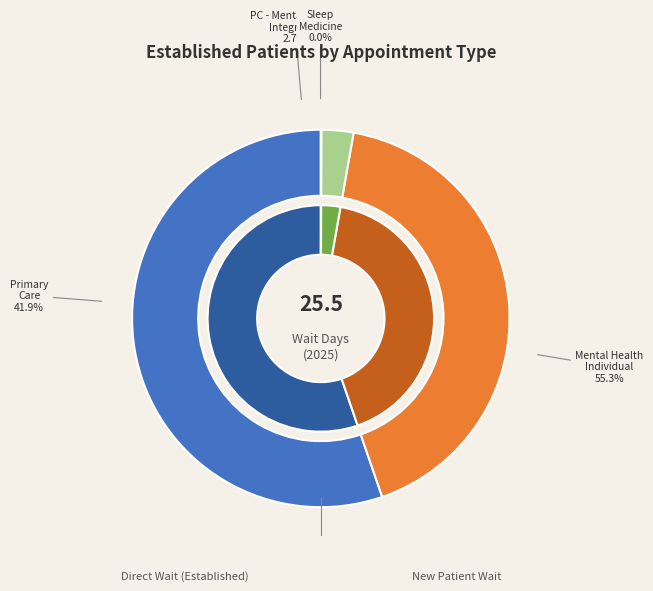

How many segments does this pie chart have?

4